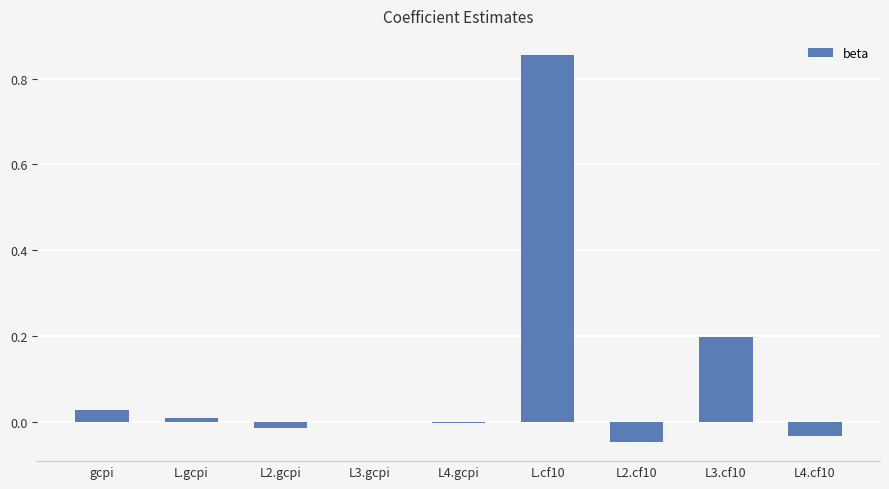

The value at L3.cf10 is 0.2. True or false?

True